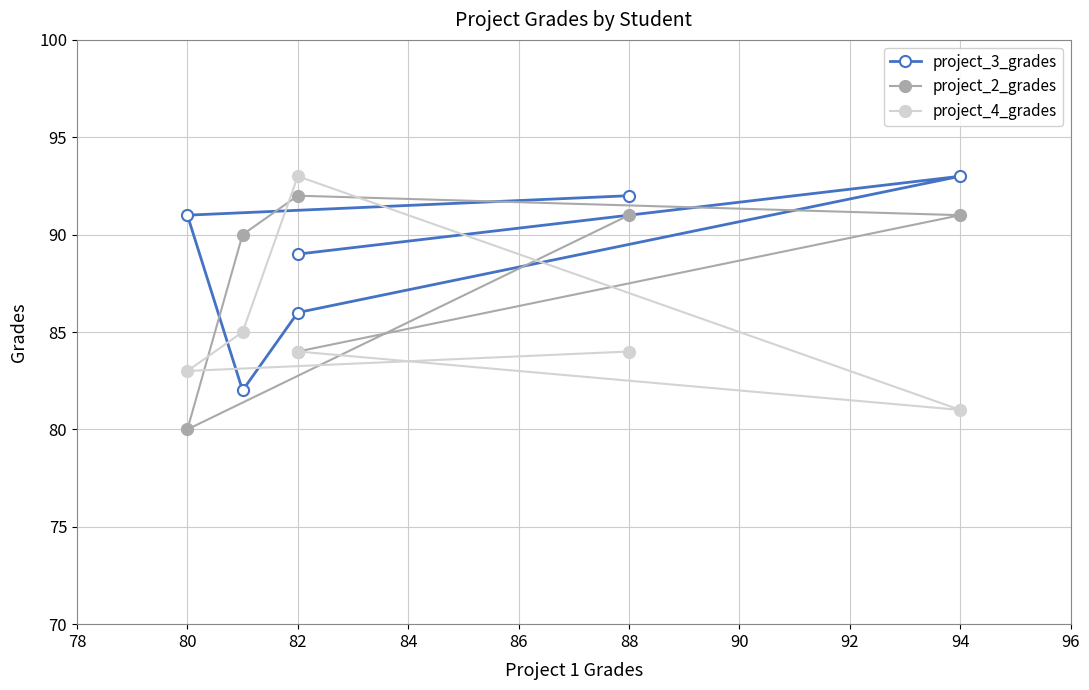

In project_4_grades, how many points are lower than both neighbors (excluding endpoints)?

2